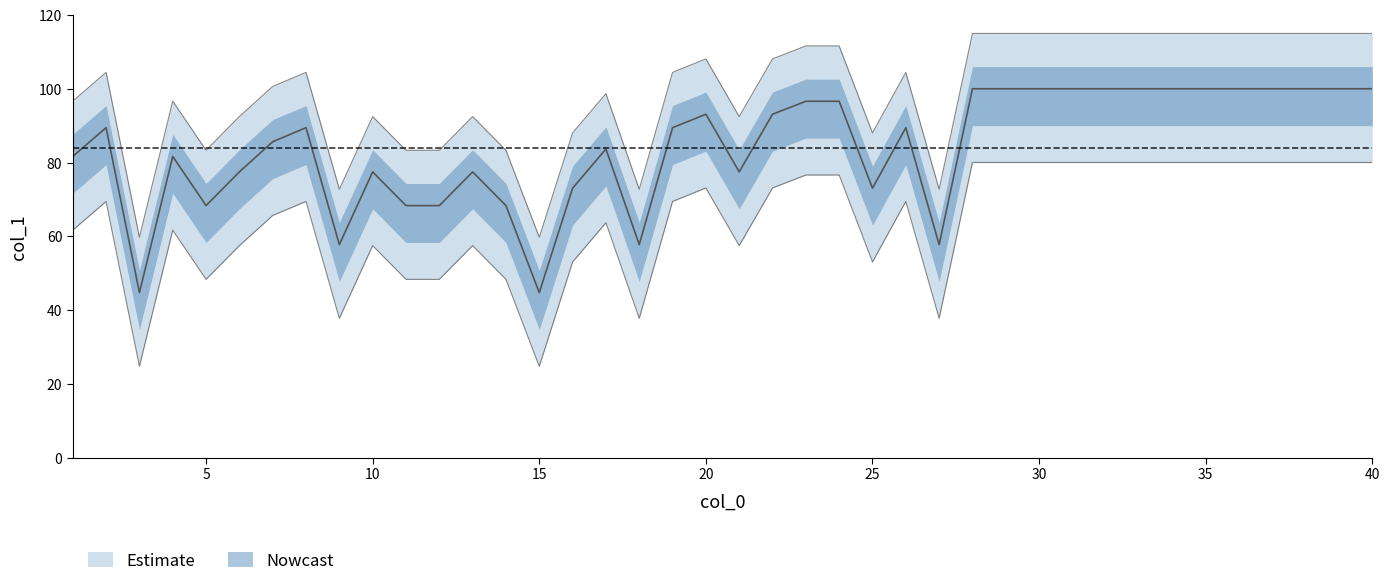

True or false: the data shows 88.9 at 11.

False